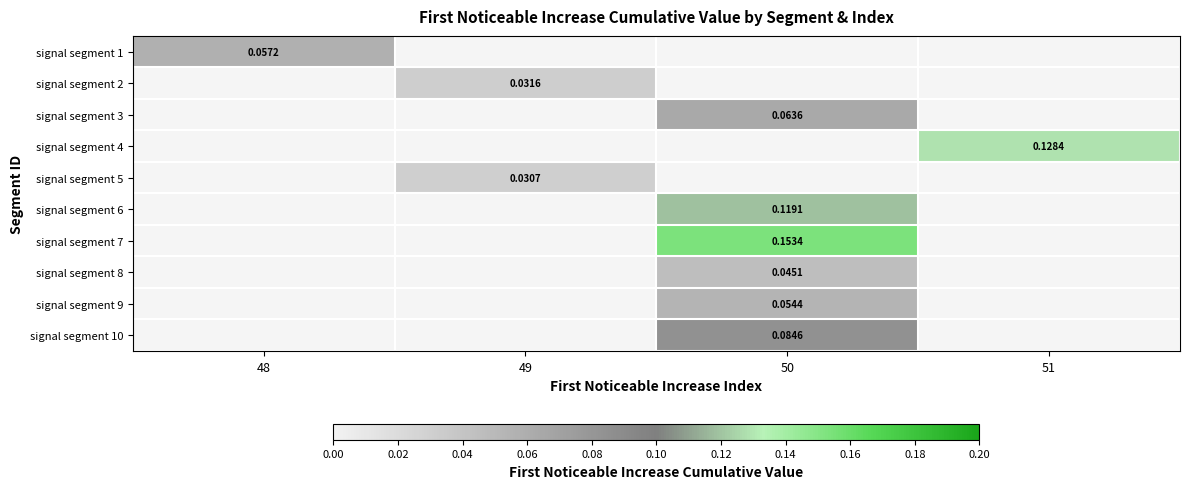

What is the greatest value displayed?

0.2